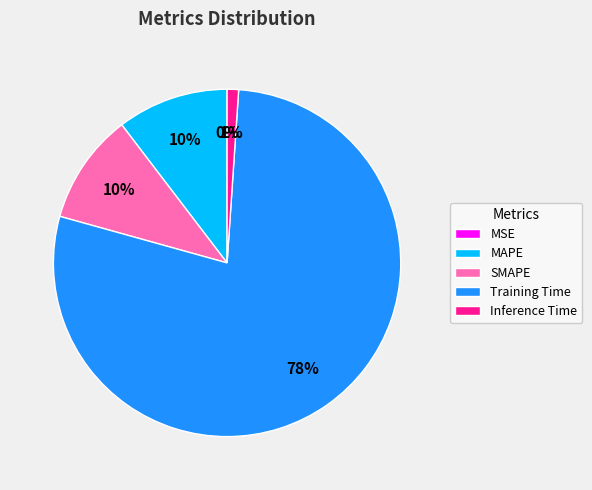

Which has a higher value, Training Time or MAPE?

Training Time